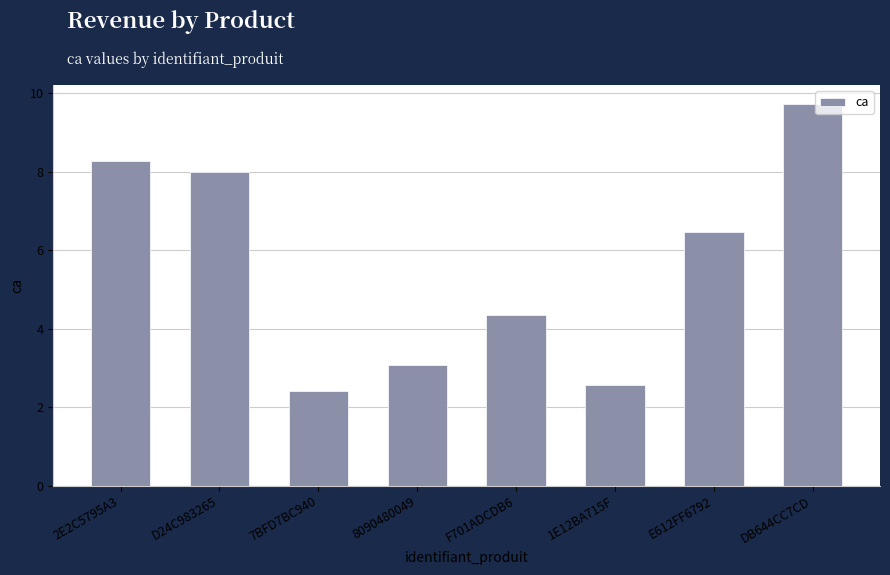

True or false: the data shows 1.5 at 7BFD7BC940.

False